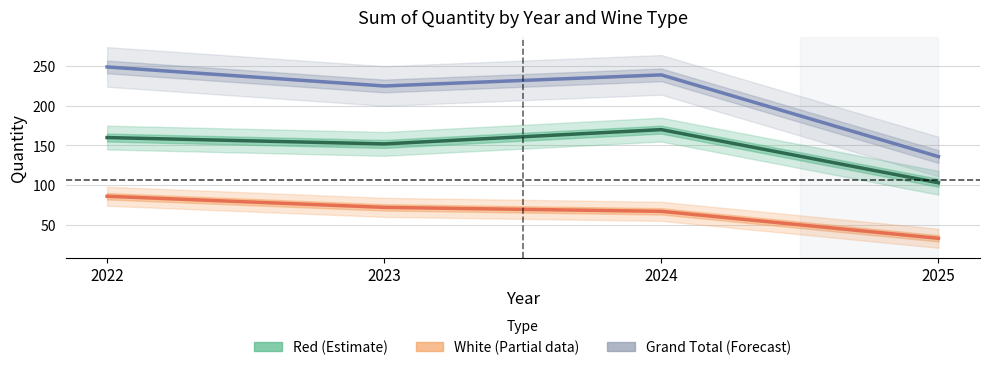

What is the difference between the highest and lowest values at 2025?

103